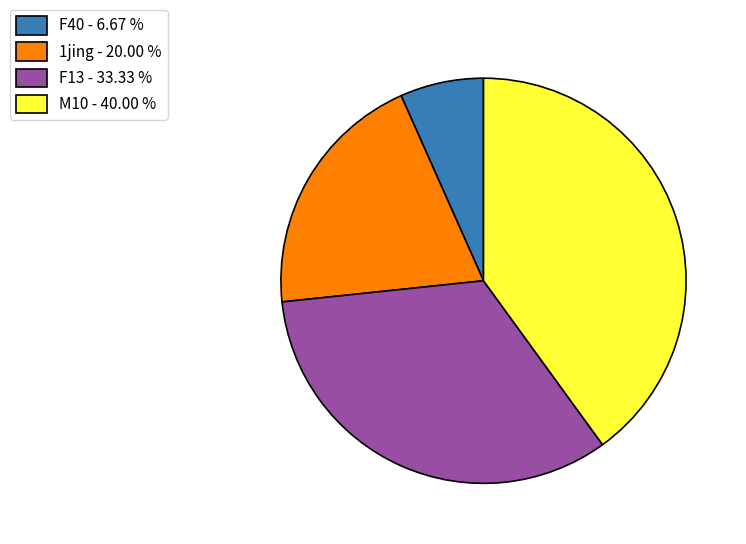

Is the sum of M10 - 40.00 % and F13 - 33.33 % greater than half?

Yes